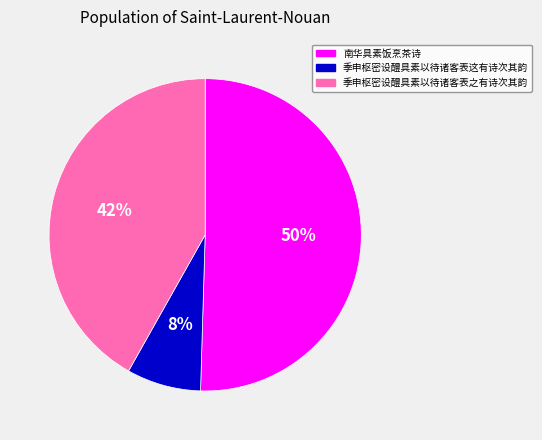

To the nearest percent, what percentage of the pie is 南华具素饭烹茶诗?

50%